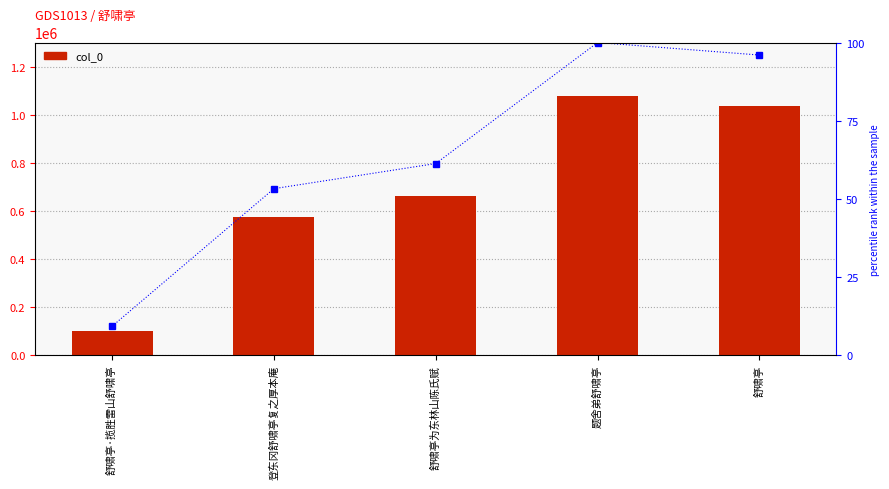

Does the chart contain any negative values?

No